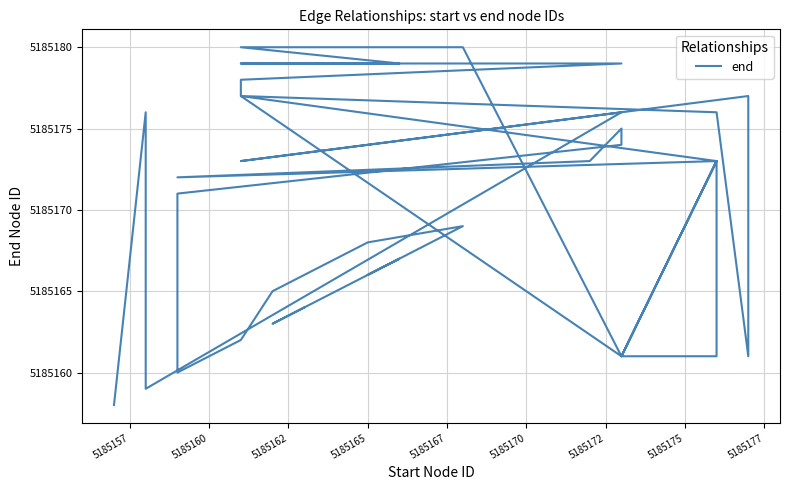

How many interior local peaks (higher than both neighbors) does the data have?

9